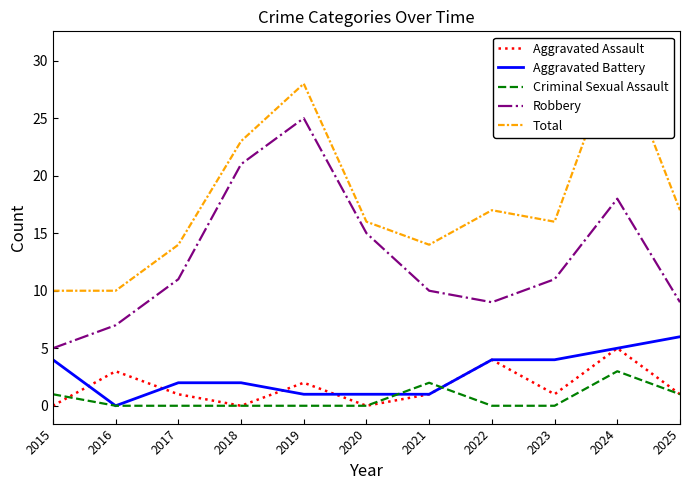

What is the greatest value displayed?

31